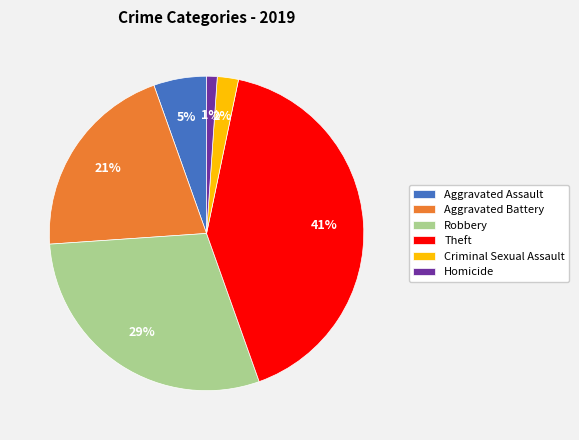

Does Aggravated Battery account for over 50% of the chart?

No